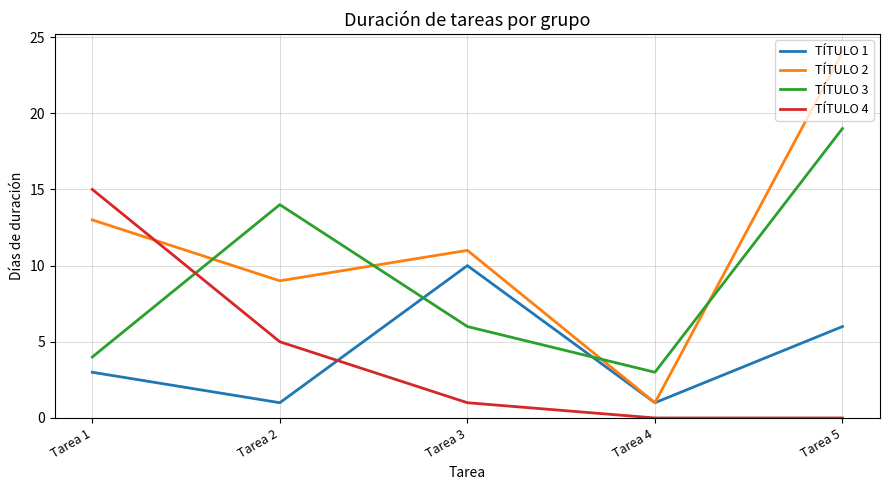

What is the highest value of the TÍTULO 4 series?

15